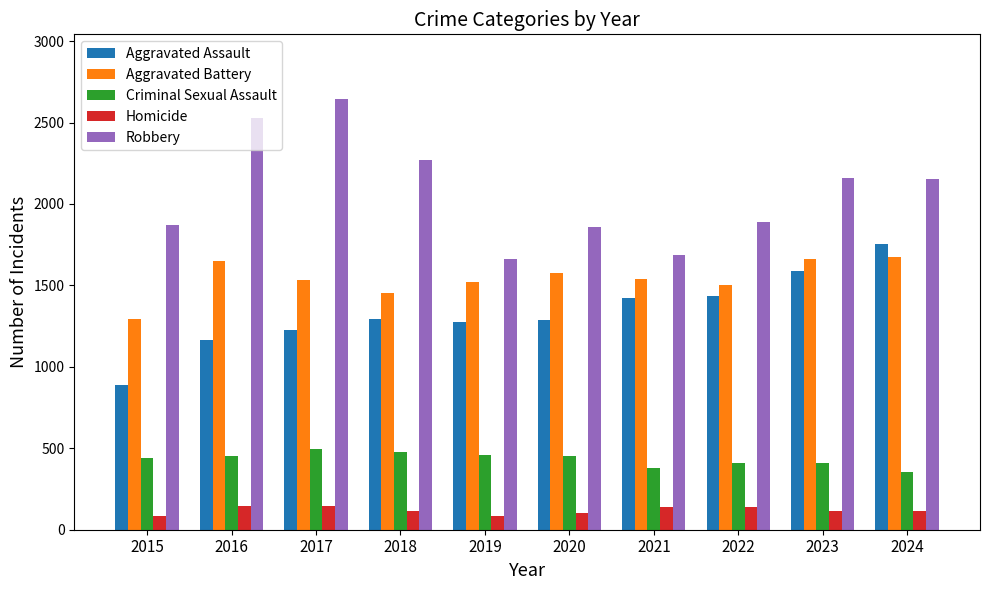

What is the difference between the highest and lowest values at 2024?

2043